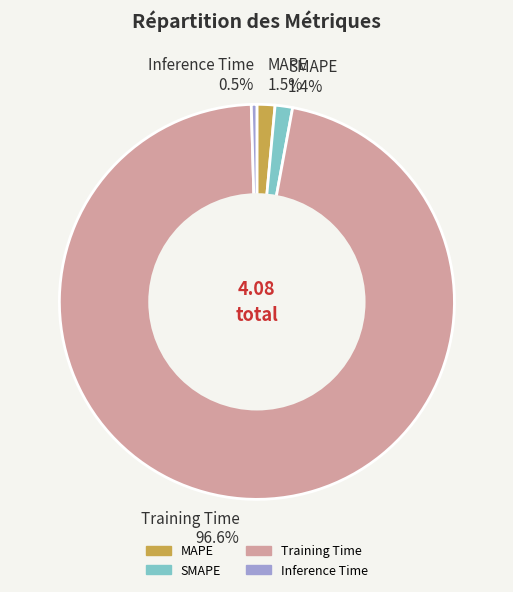

To the nearest percent, what is the difference between the Inference Time and SMAPE slice percentages?

1%